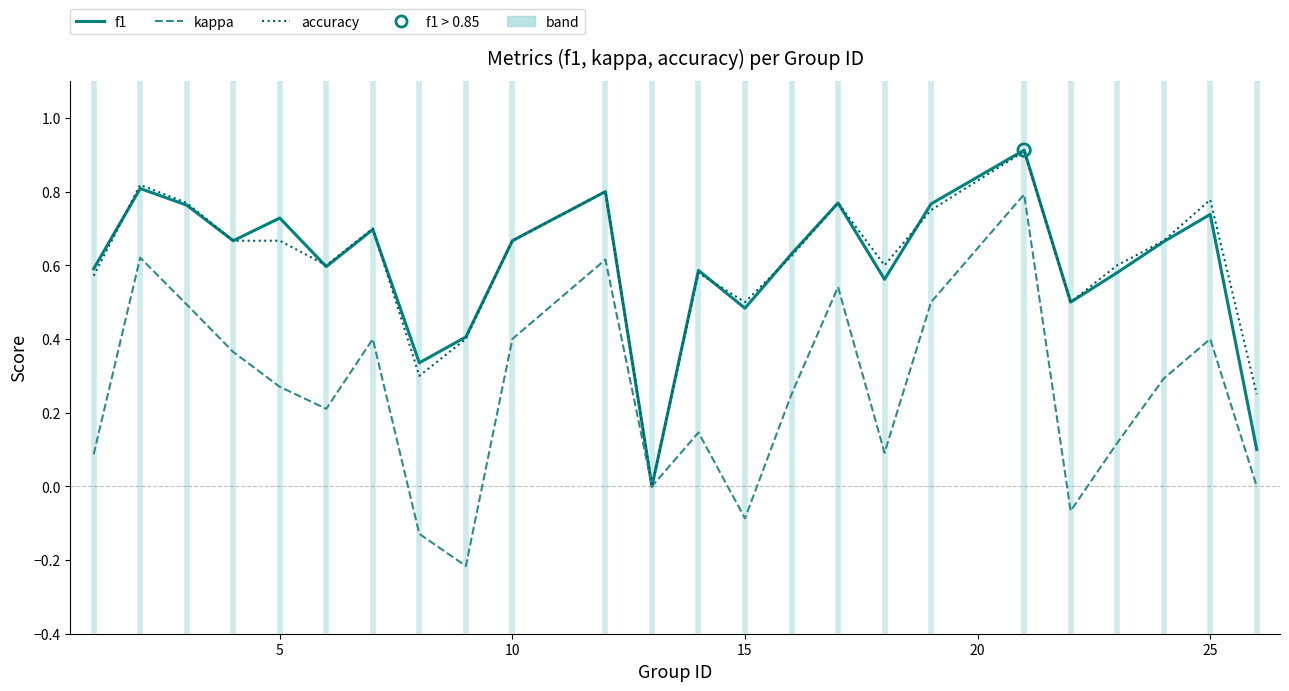

Which series has the largest range (max minus min)?

kappa